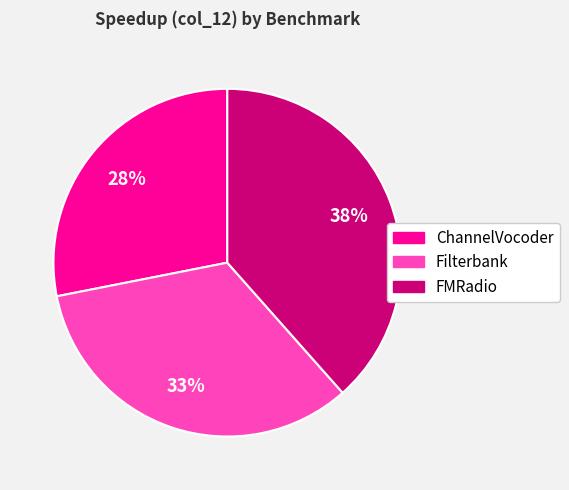

To the nearest percent, what is the difference between the Filterbank and ChannelVocoder slice percentages?

5%